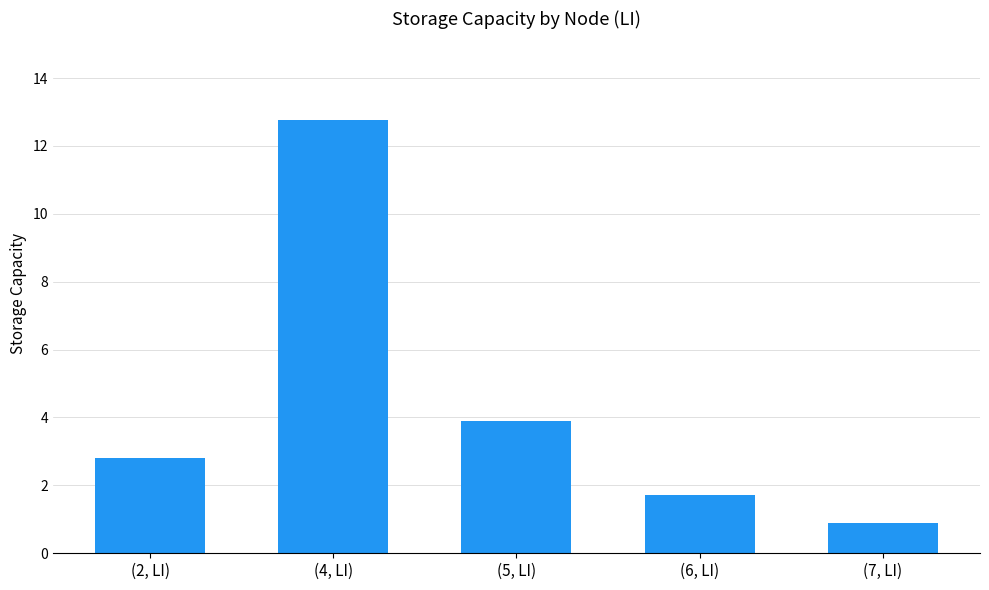

What is the difference between the maximum and minimum values?

11.9